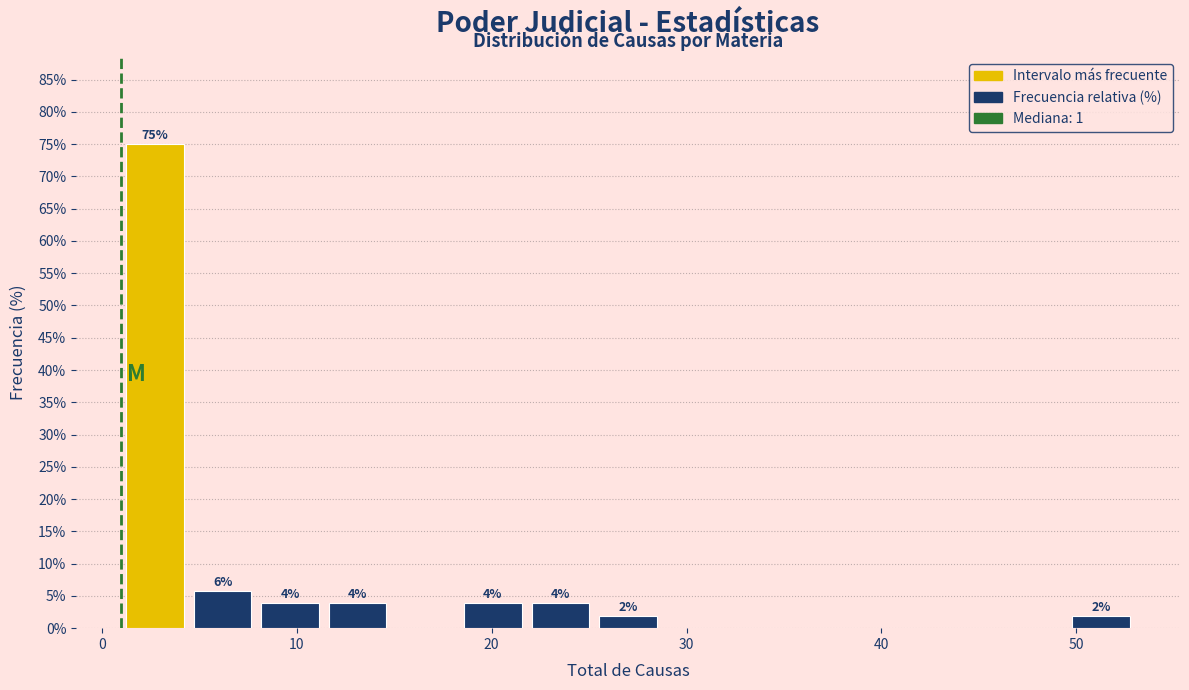

Read against the x-axis, roughly where is the centre of the tallest bar?

3